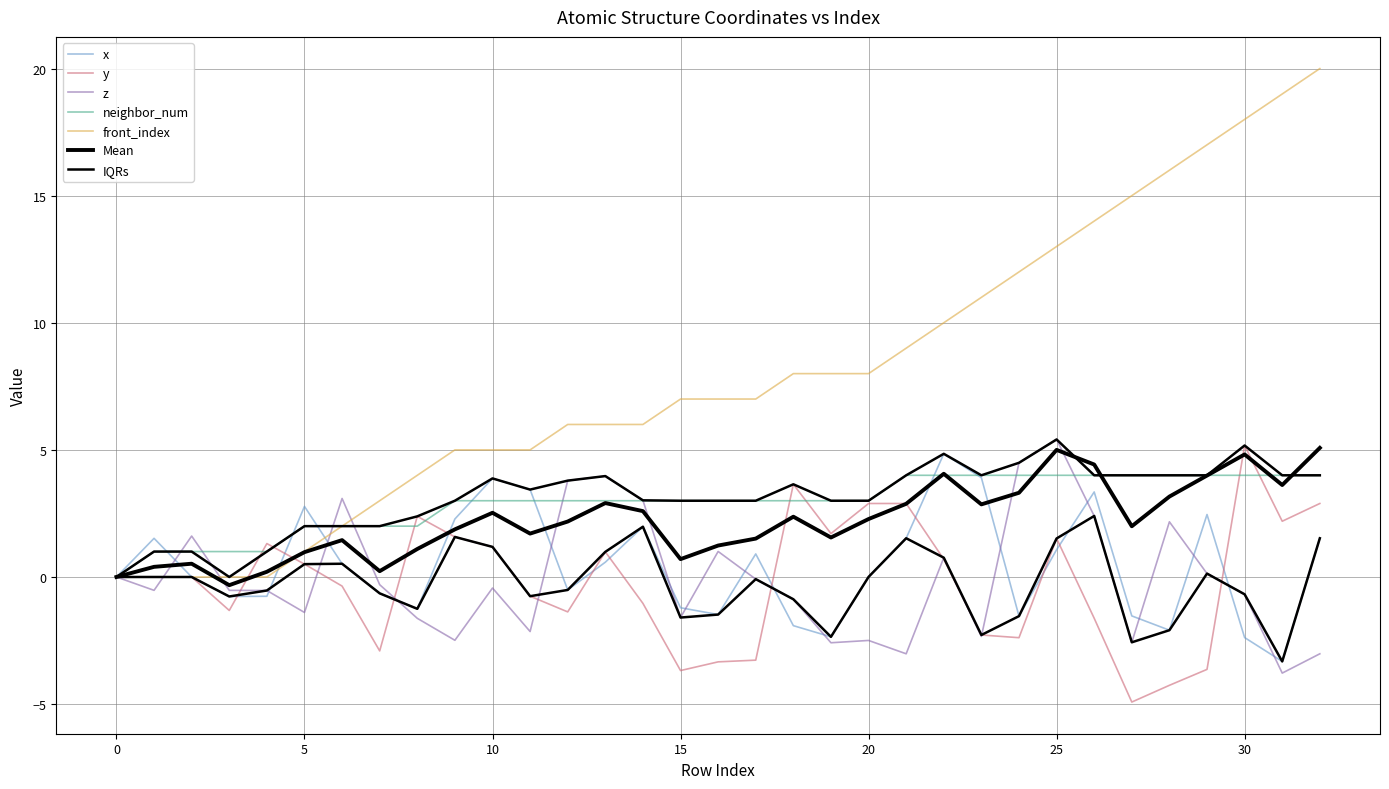

True or false: front_index has more than 2 interior local peaks.

False